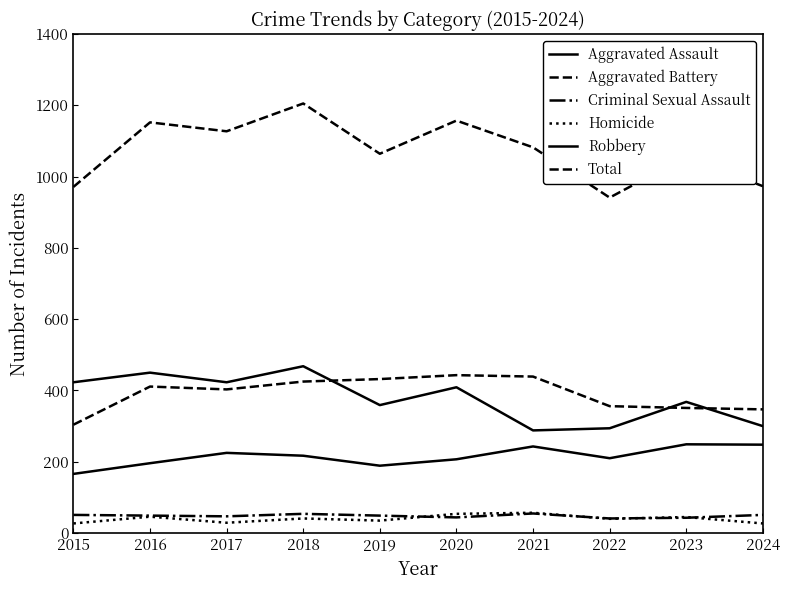

Does the chart have visible grid lines?

No